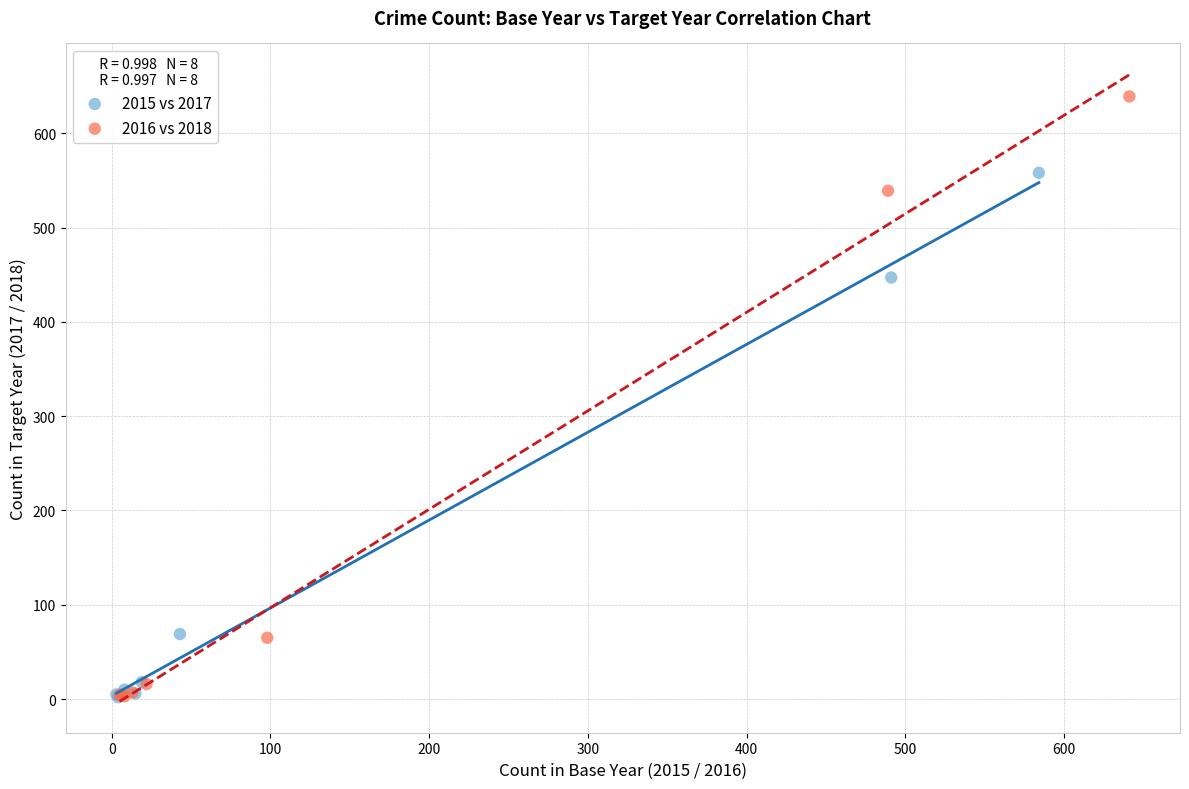

Which series reaches the maximum Y coordinate?

2016 vs 2018